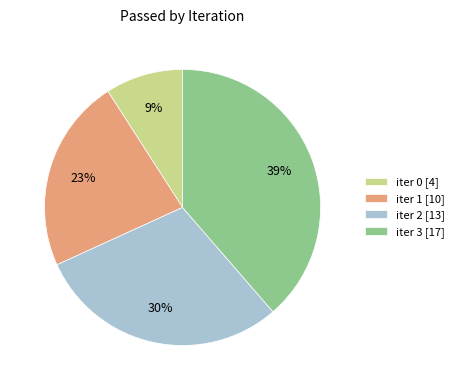

True or false: iter 2 [13] accounts for 39% of the total.

False